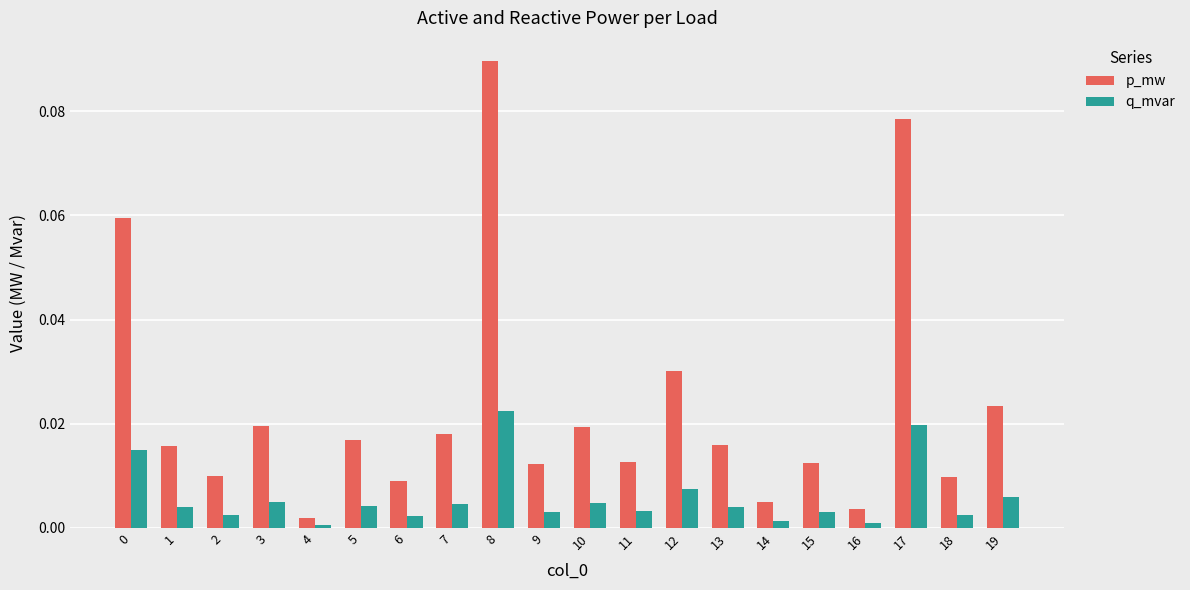

Rank the series by their maximum value, from highest to lowest.

p_mw, q_mvar